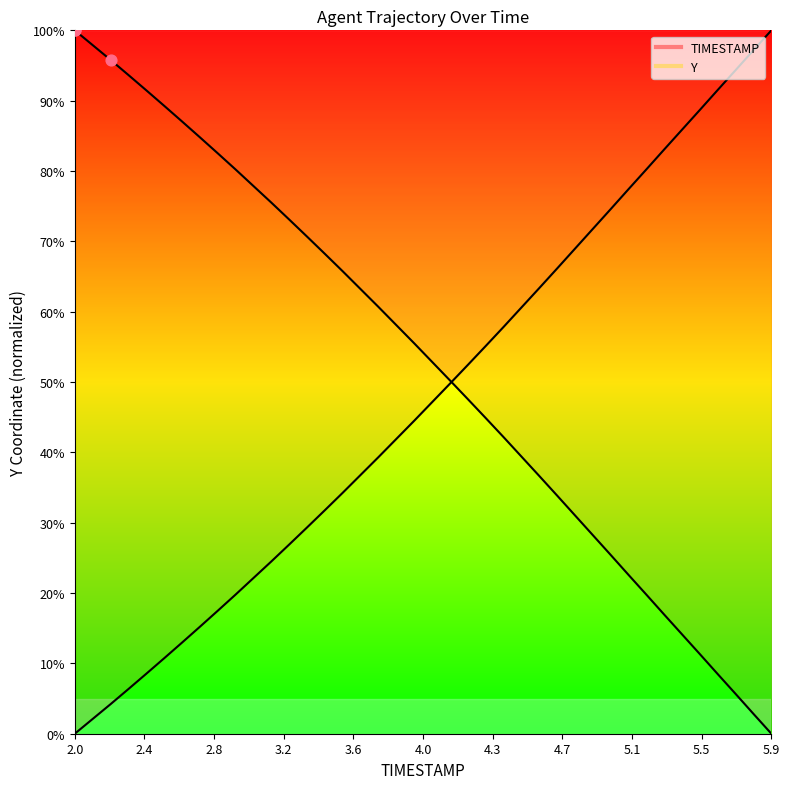

Which series has the largest Y range (max minus min)?

TIMESTAMP